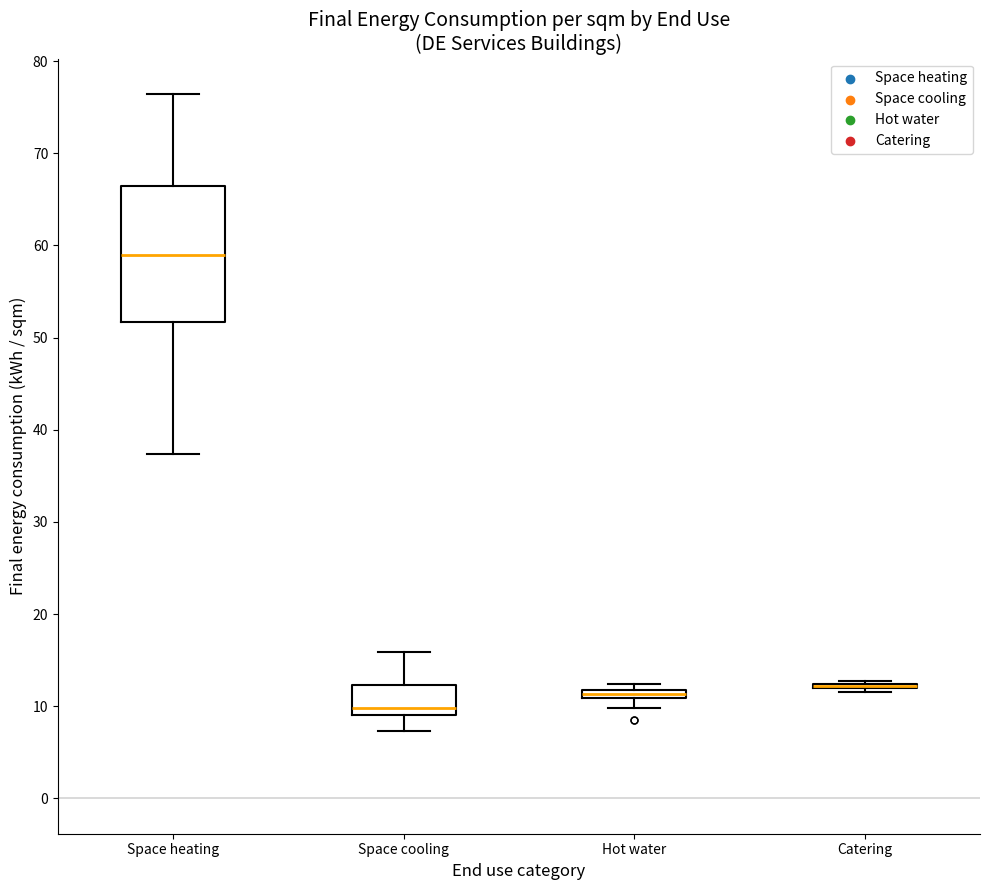

Which box is the tallest, from its lower edge to its upper edge?

Space heating